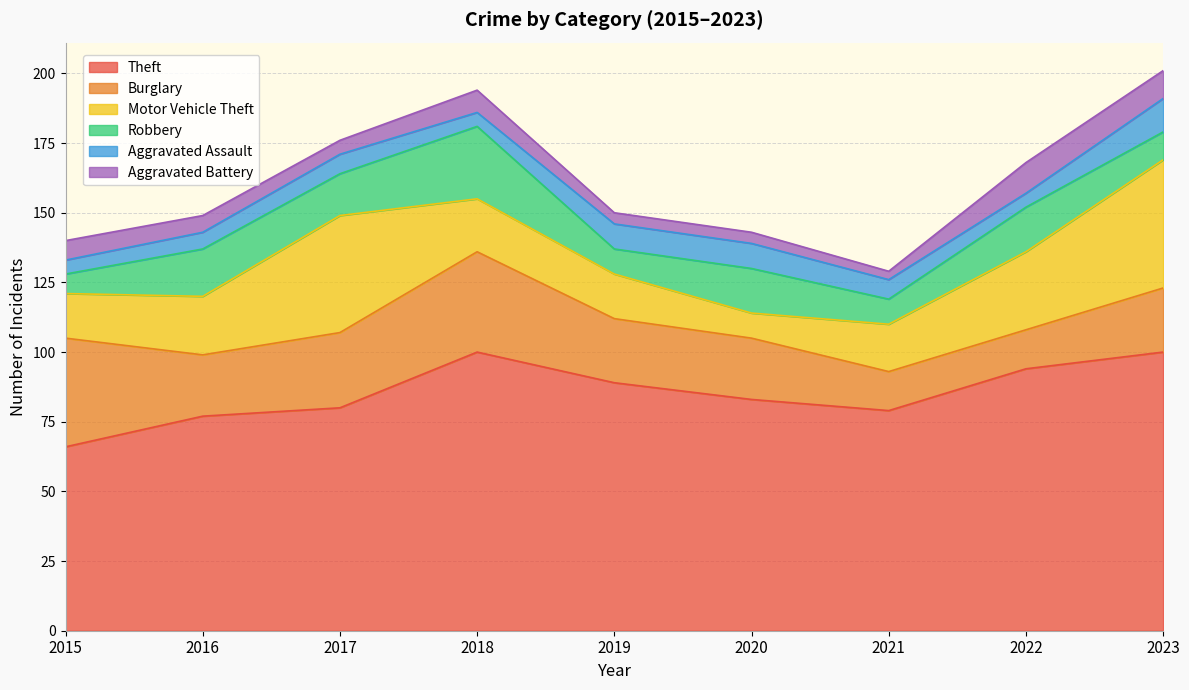

How many values in the Aggravated Assault series are below 7?

4